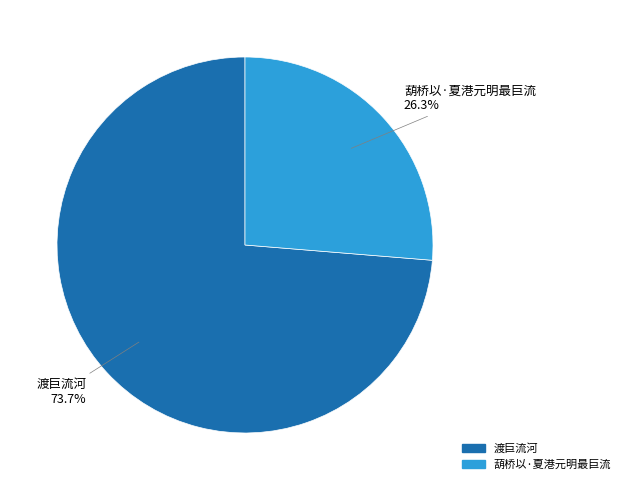

What percentage is the 葫桥以·夏港元明最巨流 slice, to the nearest percent?

26%